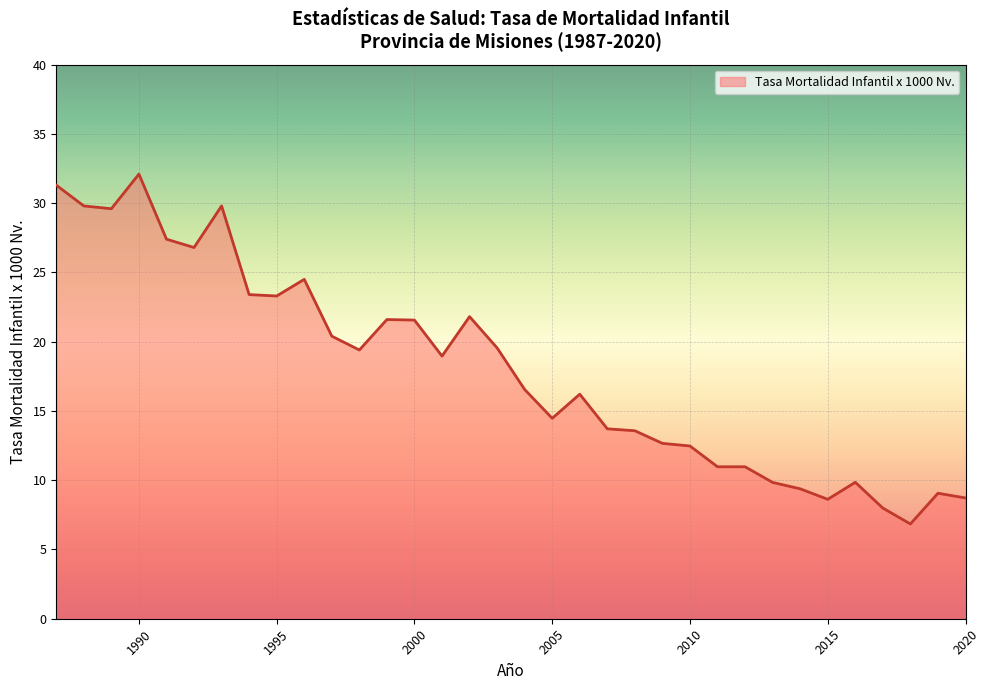

What is the maximum value shown in the chart?

32.1